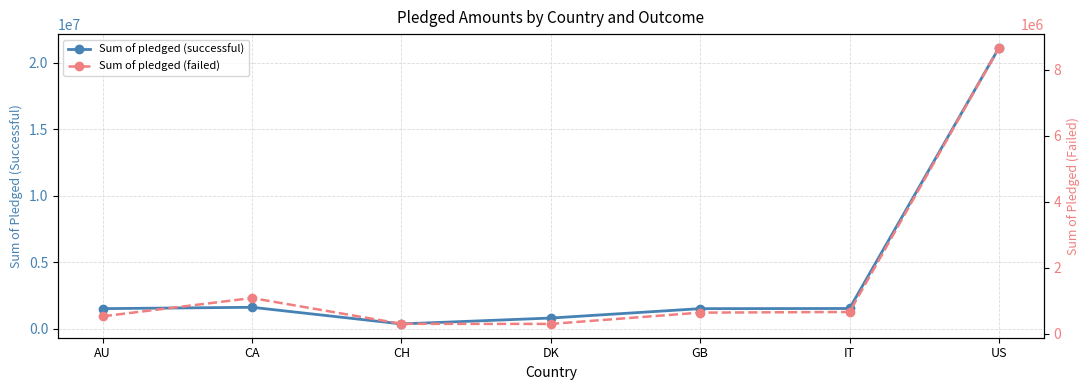

Reading left to right, what are all the values shown in this chart?

Sum of pledged (successful): 1507623	1609524	357732	800405	1507423	1519520	21134112
Sum of pledged (failed): 534036	1087226	306866	303490	645431	665406	8657691